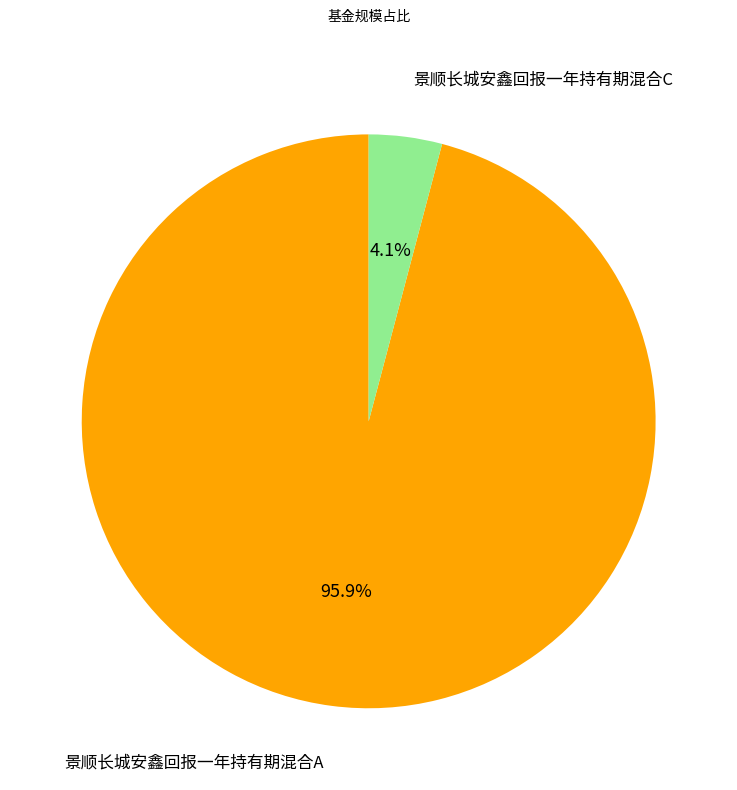

Count the number of slices in the pie.

2